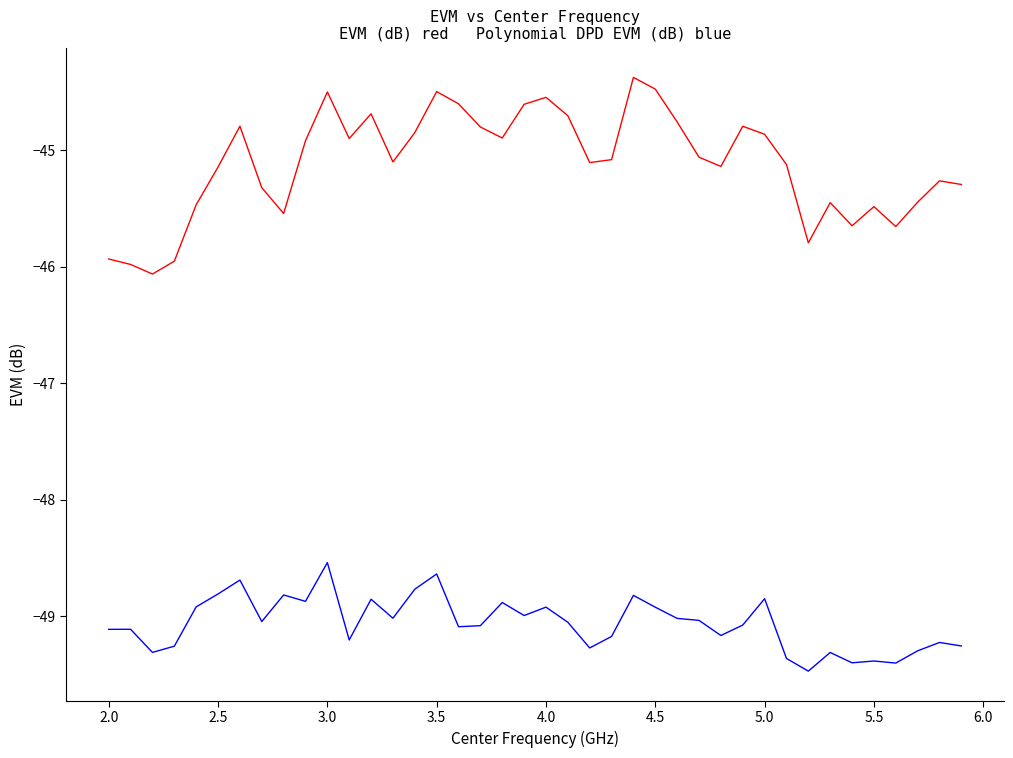

What is the smallest value displayed?

-49.5